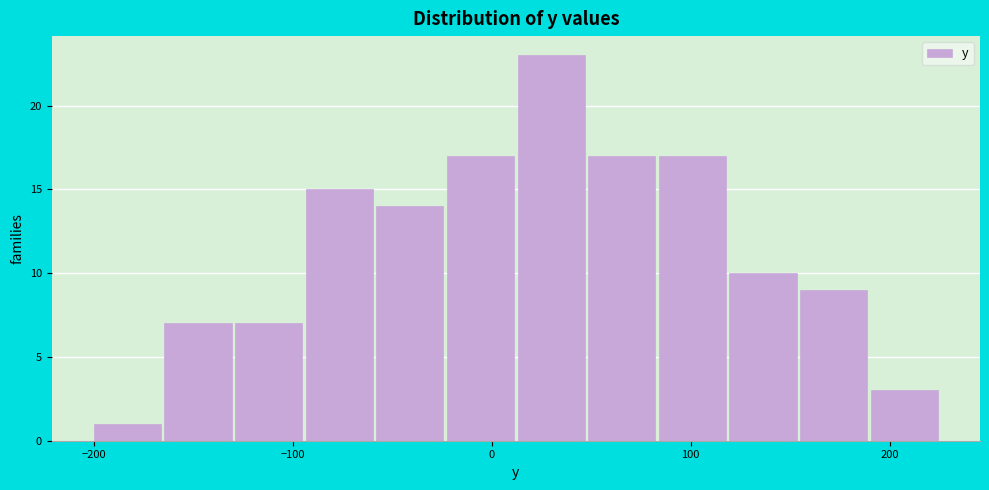

Read against the x-axis, roughly where is the centre of the tallest bar?

30